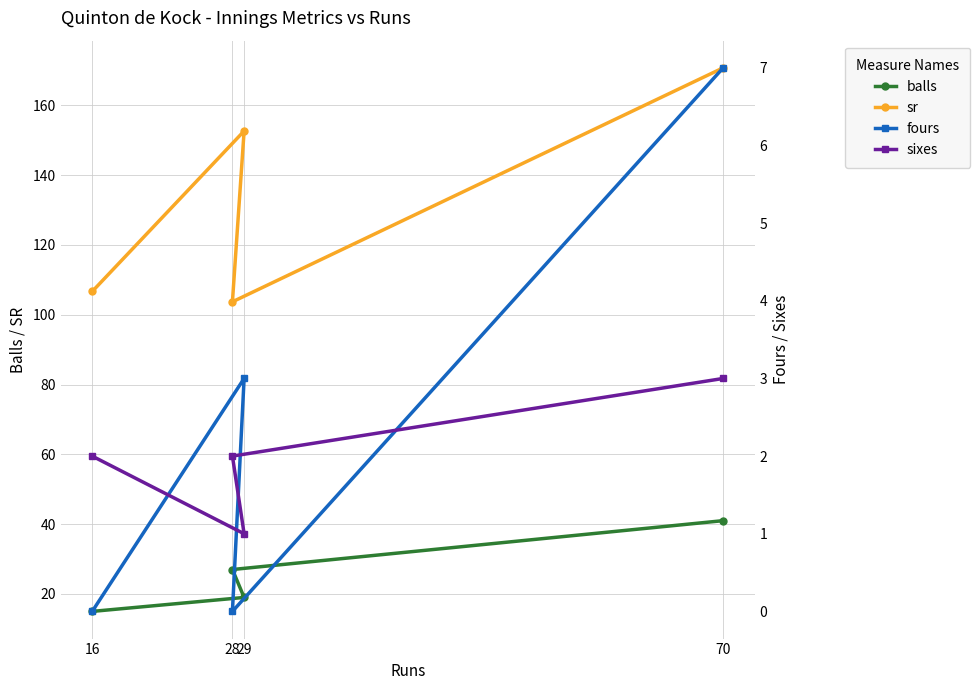

What is the difference between the maximum and minimum values in the sr series?

67.0